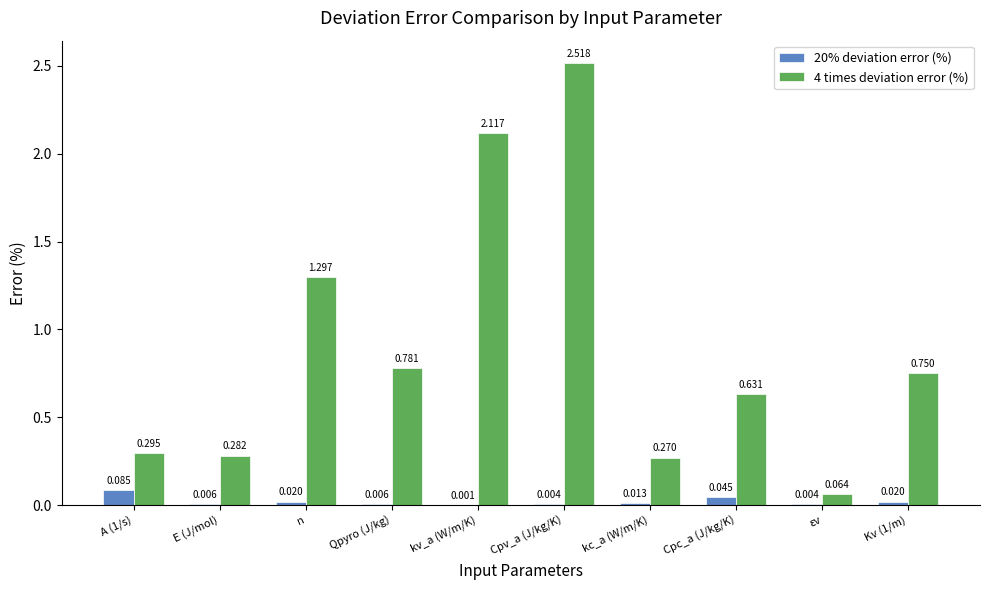

At which label is 4 times deviation error (%) closest to 1?

Qpyro (J/kg)